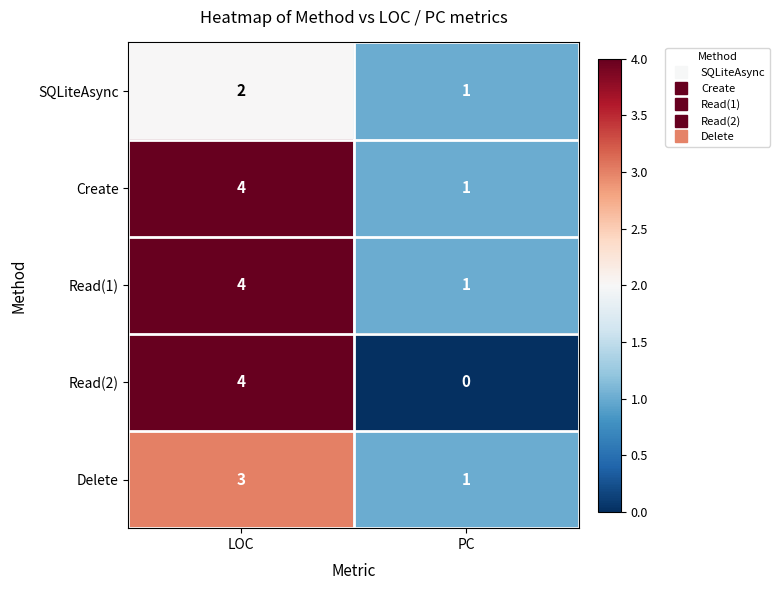

The Read(2) series shows 0 at PC. True or false?

True